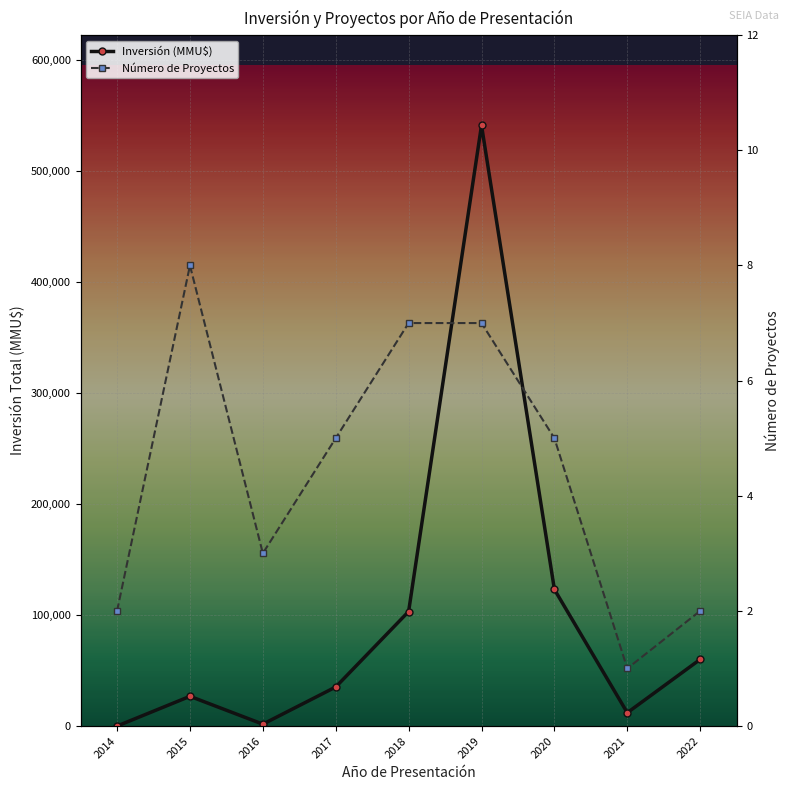

Where is Inversión (MMU$) nearest to the value 270401?

2020